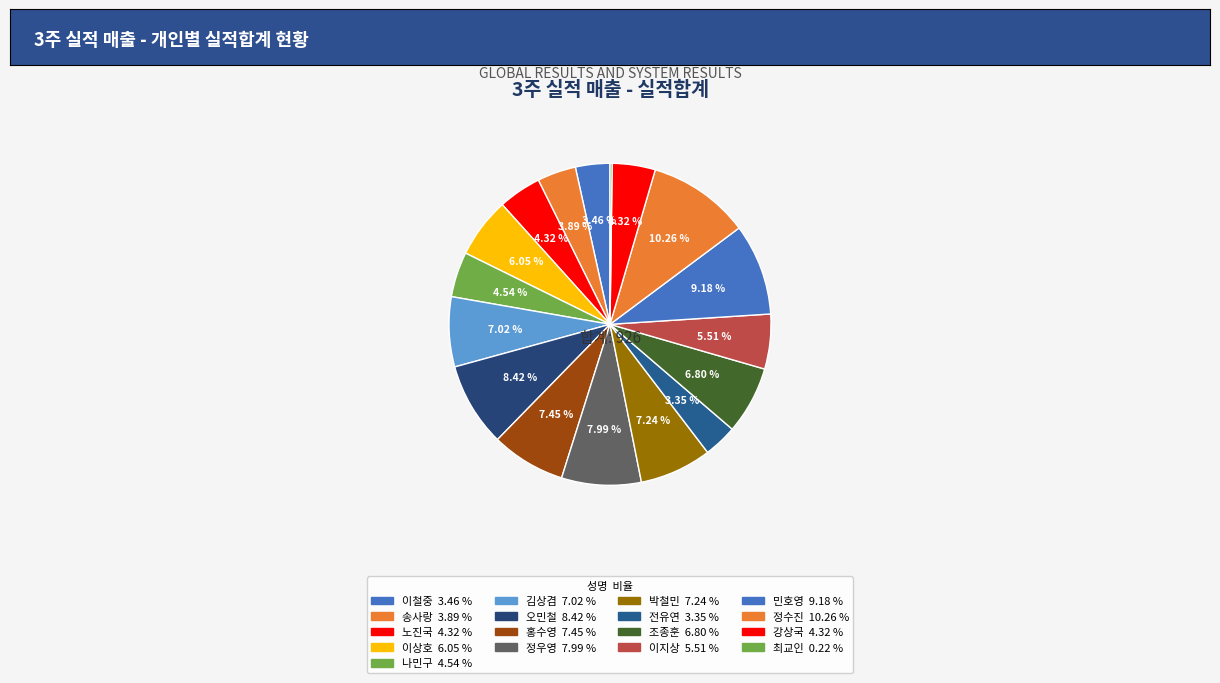

Count the number of slices in the pie.

17